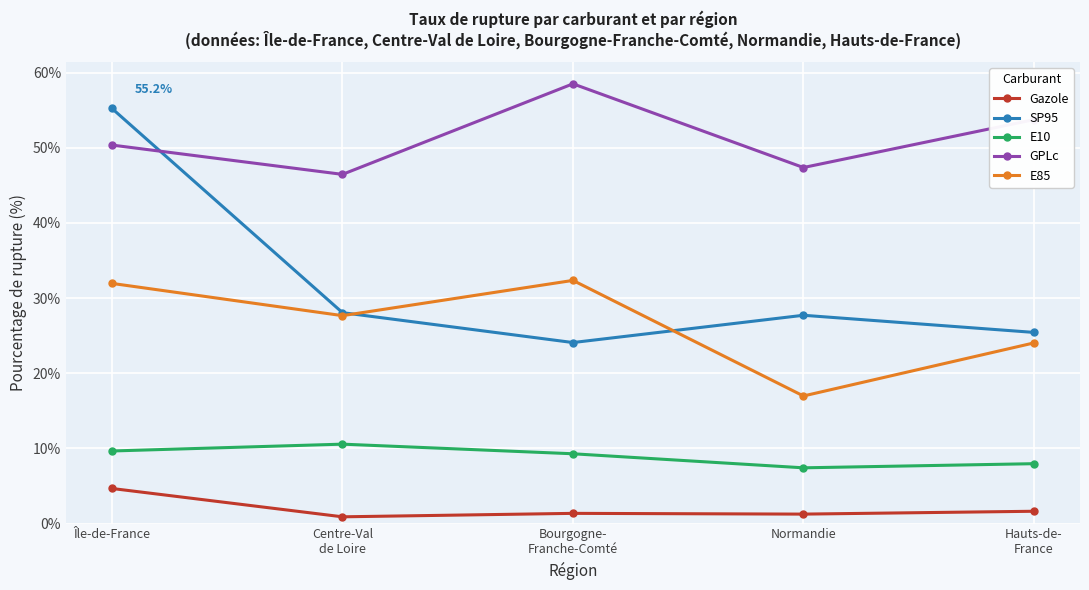

At which label does Gazole first exceed 1?

Île-de-France